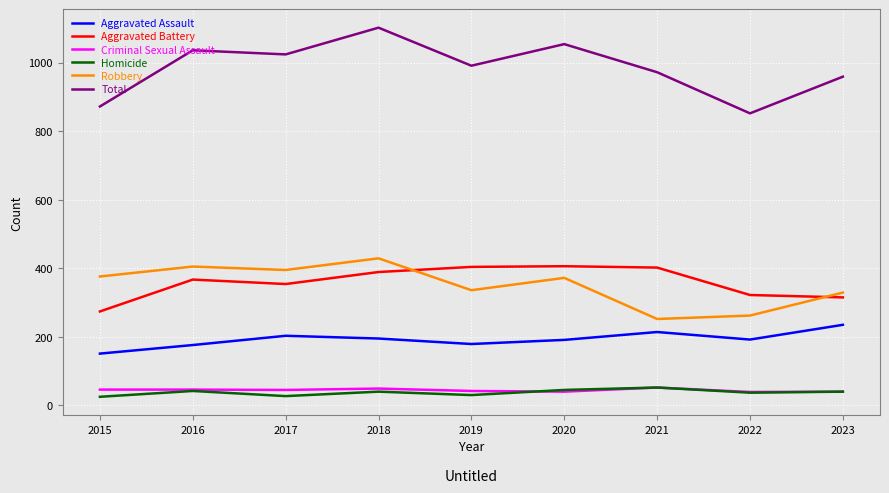

Which label corresponds to the largest value in the chart?

2018